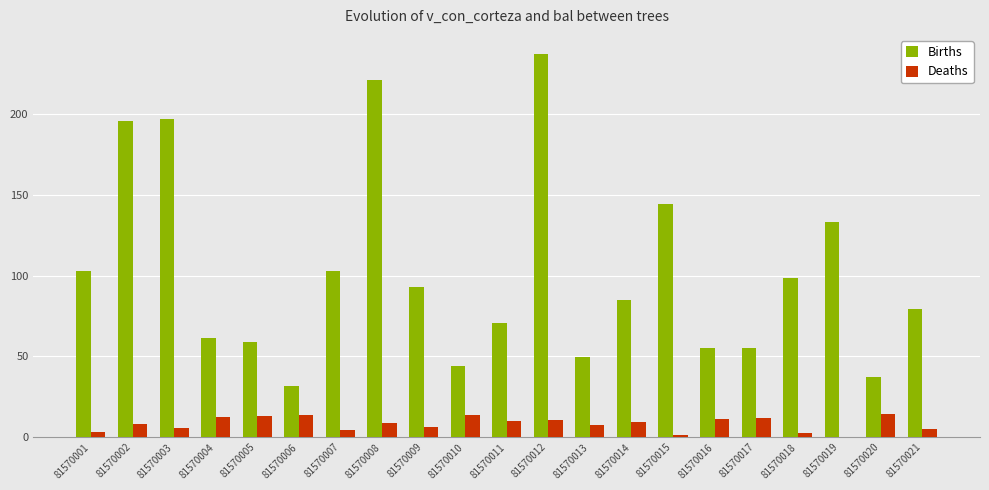

The Births series shows 103.1 at 81570007. True or false?

True